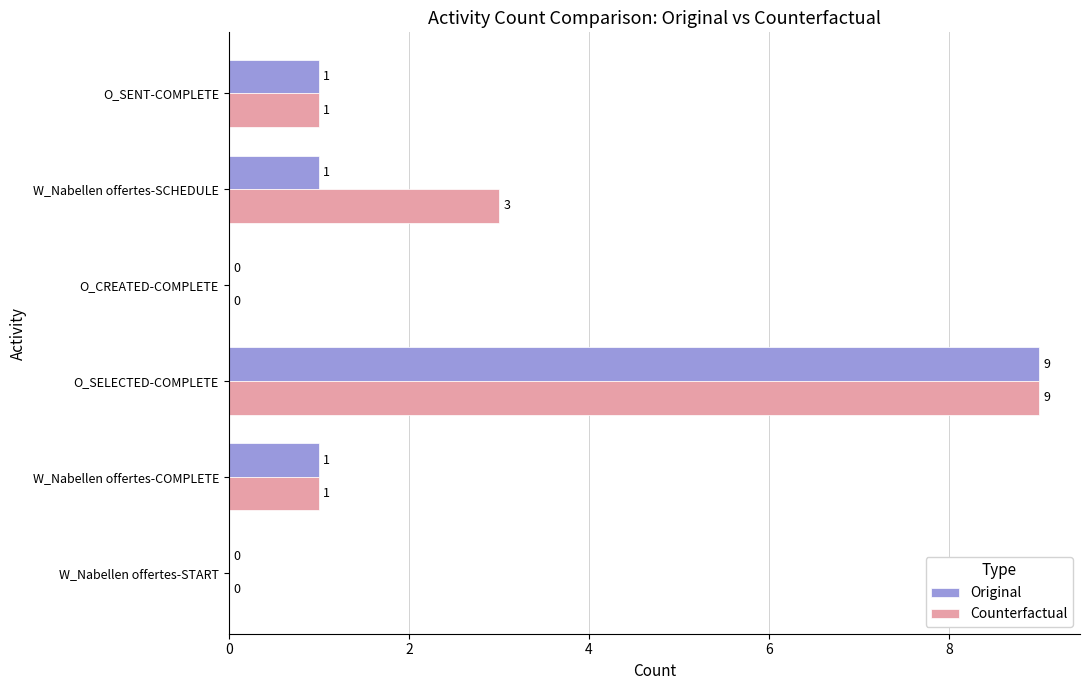

What is the sum of all Counterfactual values?

14